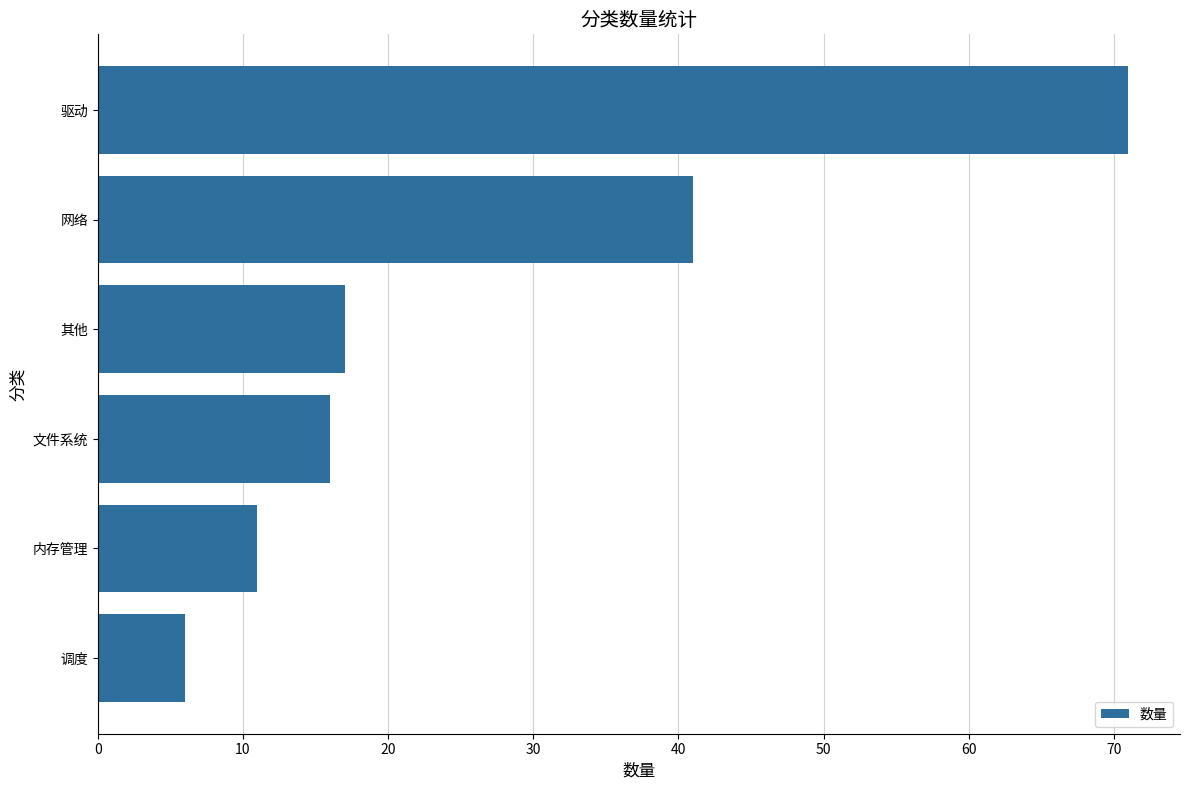

Does the chart contain stacked bars?

No